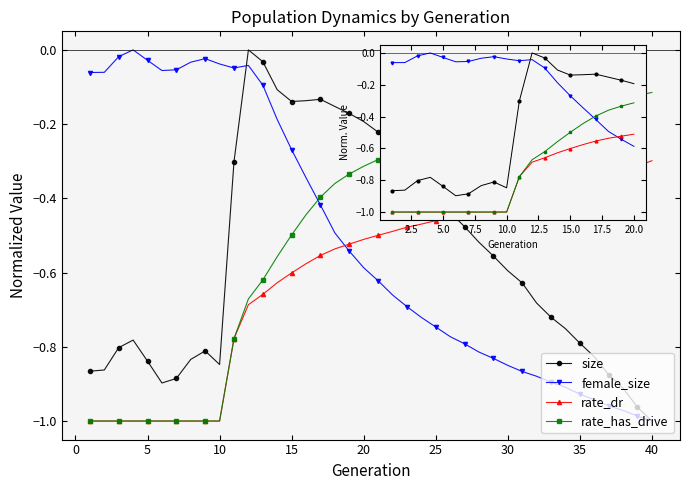

True or false: rate_dr and rate_has_drive intersect in this chart.

False